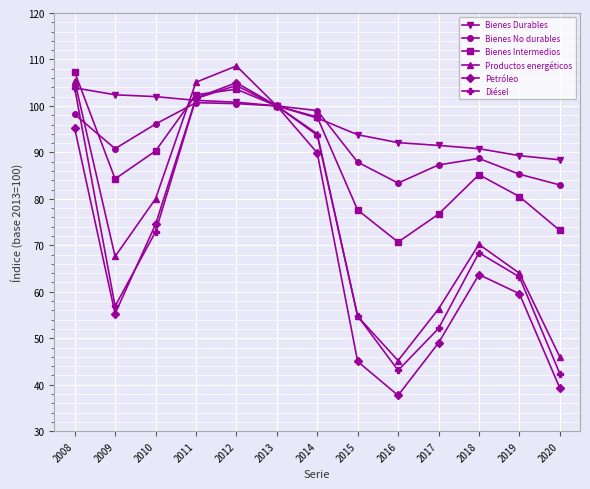

What is the sum of the Productos energéticos values at 2010 and 2012?

188.6